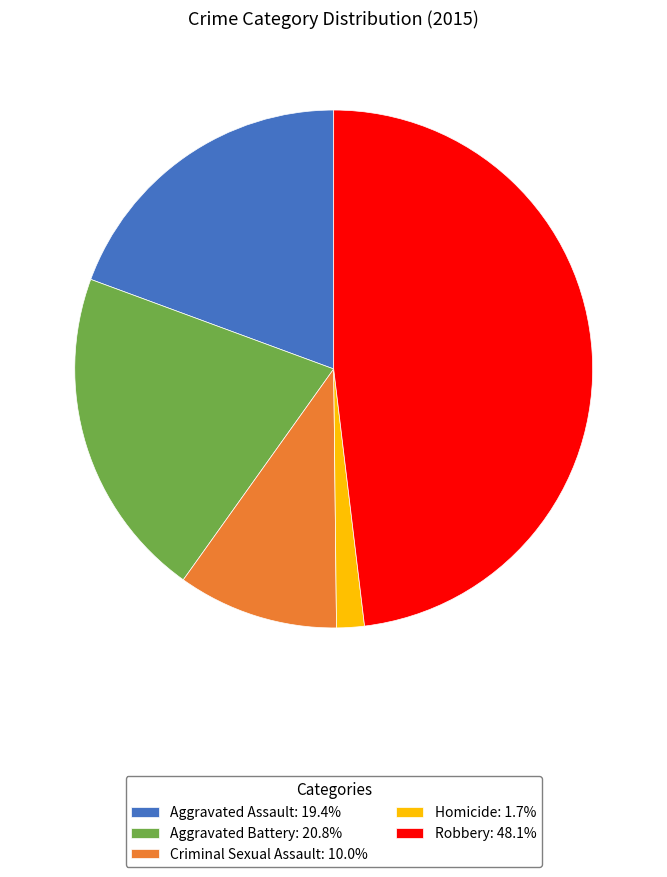

What is the smallest slice in the pie chart?

Homicide